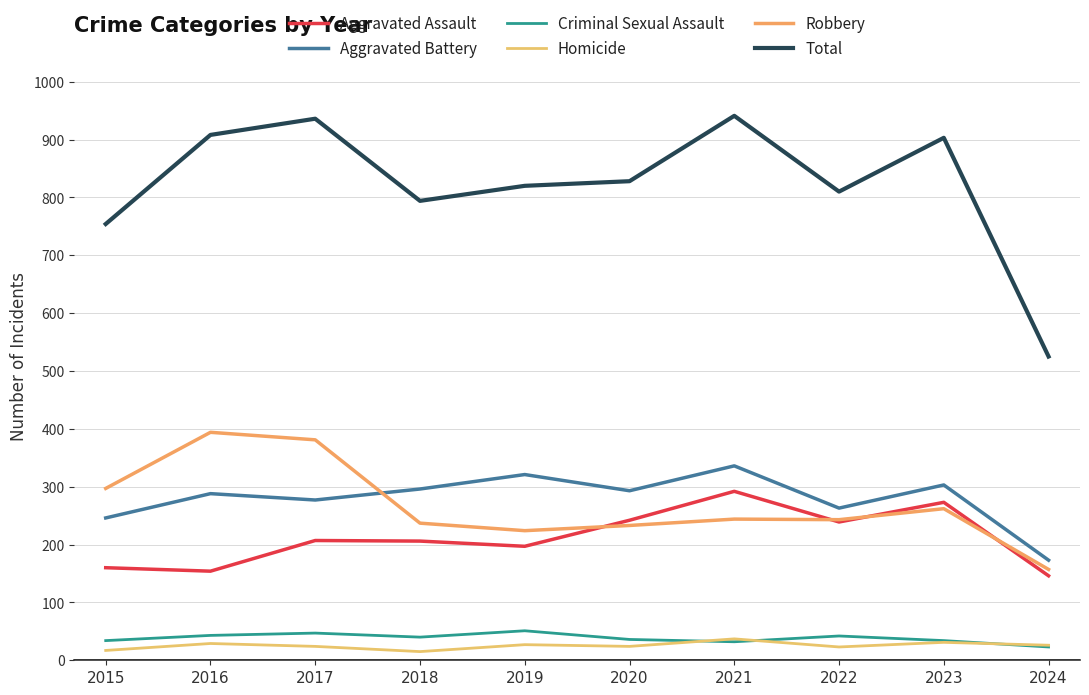

Where is the first local maximum for Aggravated Battery?

2016